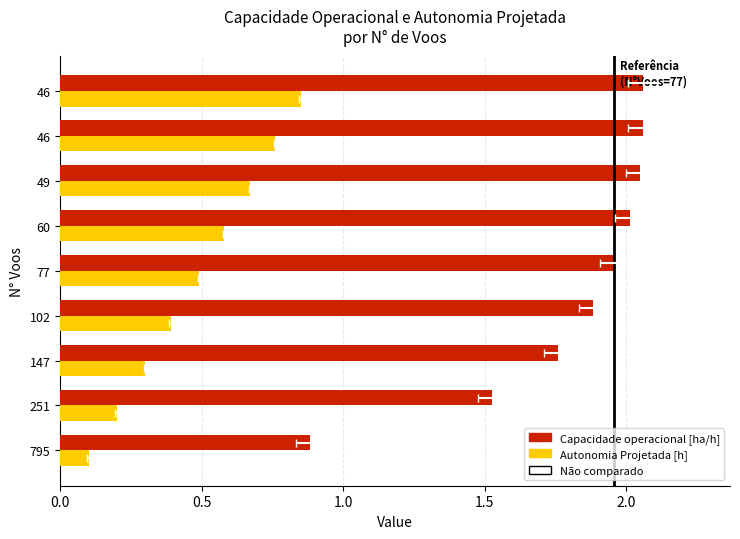

Rank the series by their maximum value, from lowest to highest.

Autonomia Projetada [h], Capacidade operacional [ha/h]